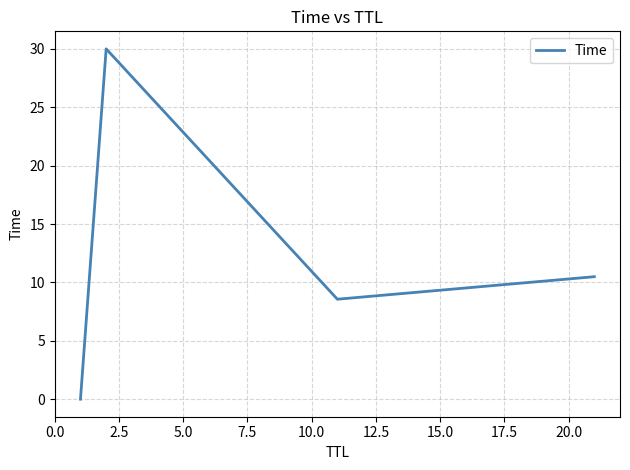

What is the difference between the maximum and minimum values?

30.0